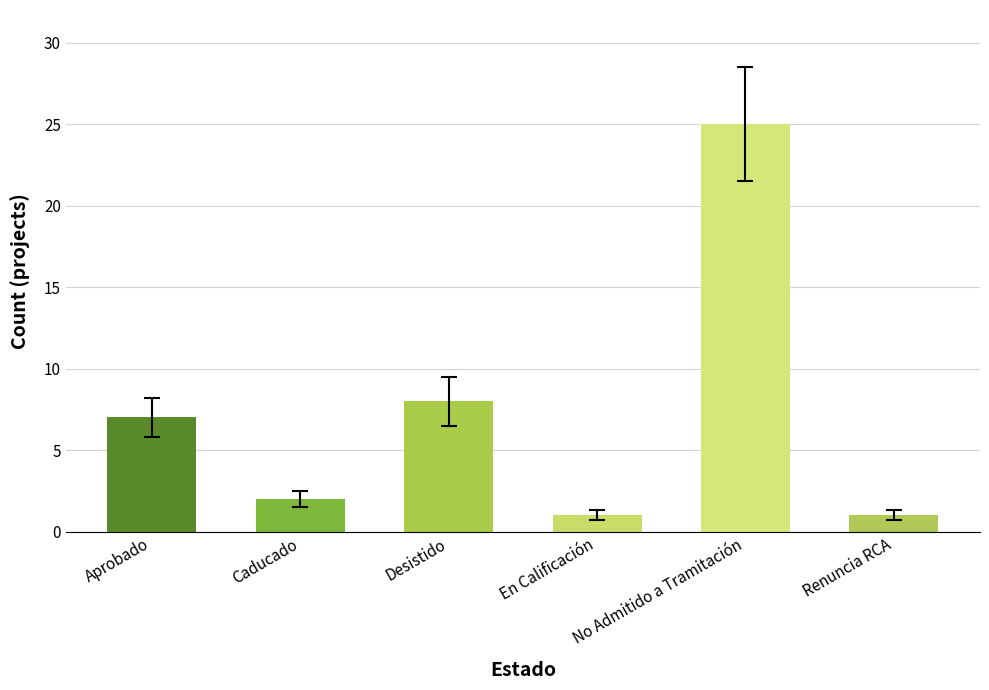

What is the value of the 3rd bar from the left?

8